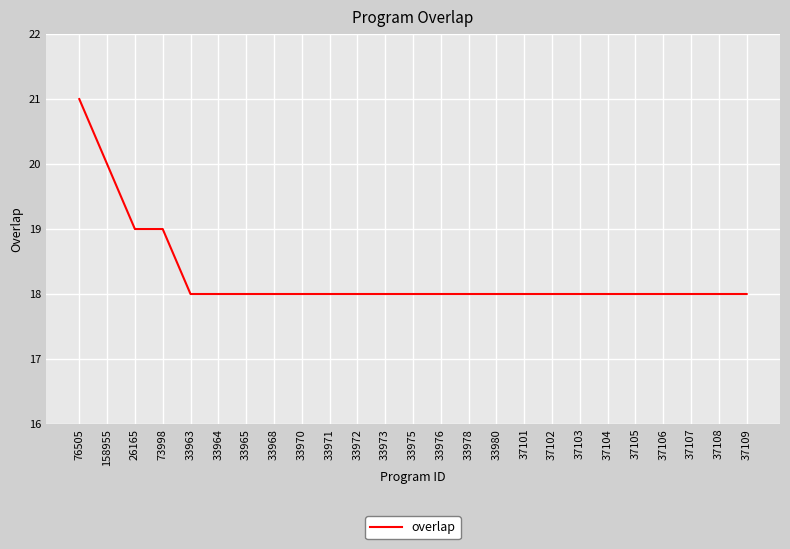

True or false: the data shows 12 at 33972.

False